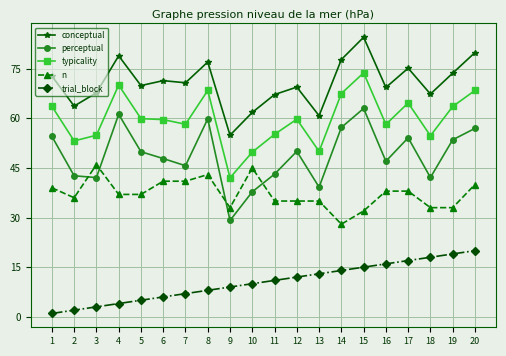

What is the maximum value for perceptual?

63.0